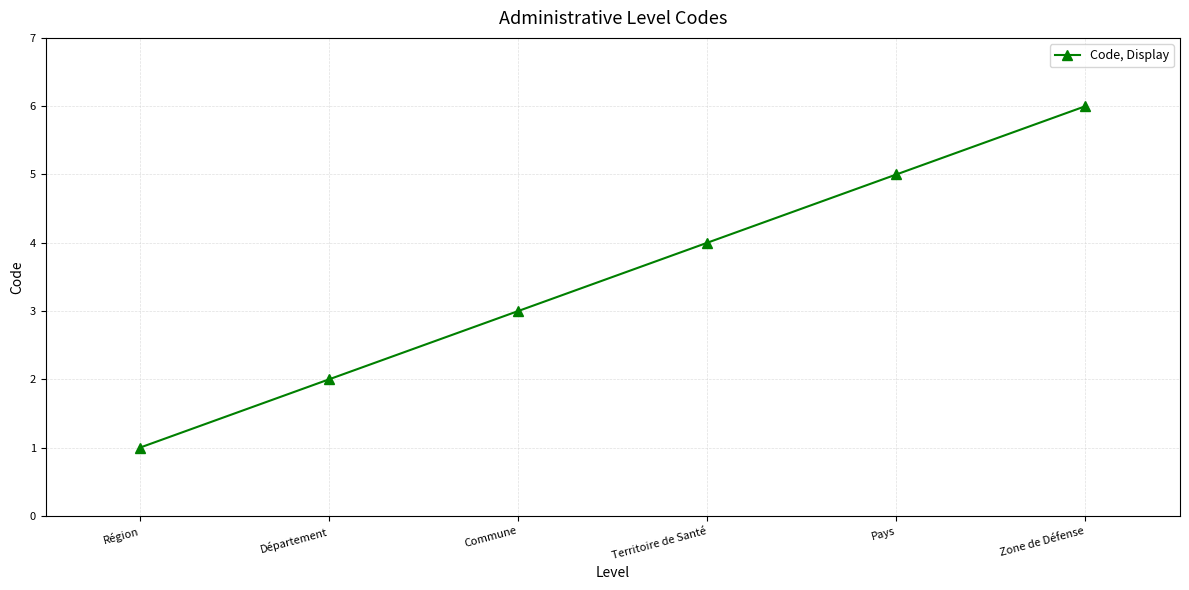

What is the change in value from Région to Pays?

+4